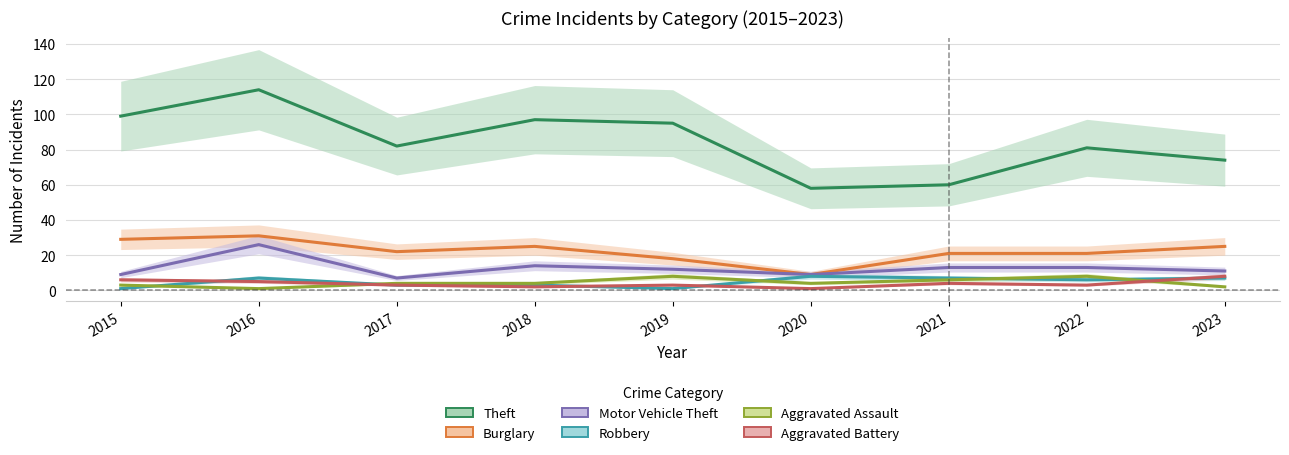

Count the Robbery values in the range 3 to 7.

6